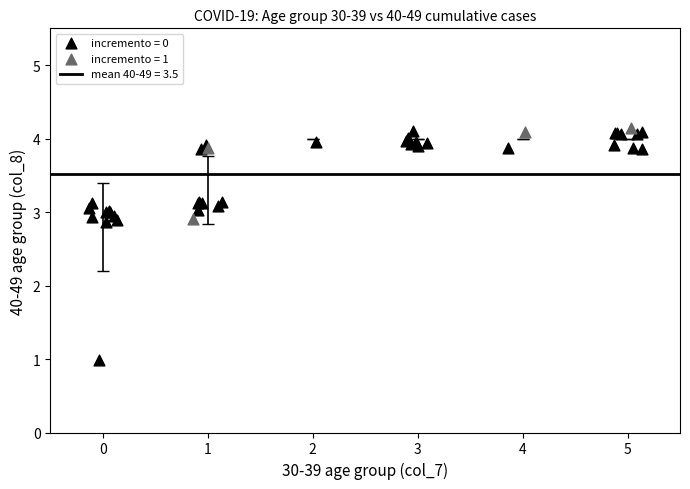

Which series contains the lowest Y value?

incremento = 0